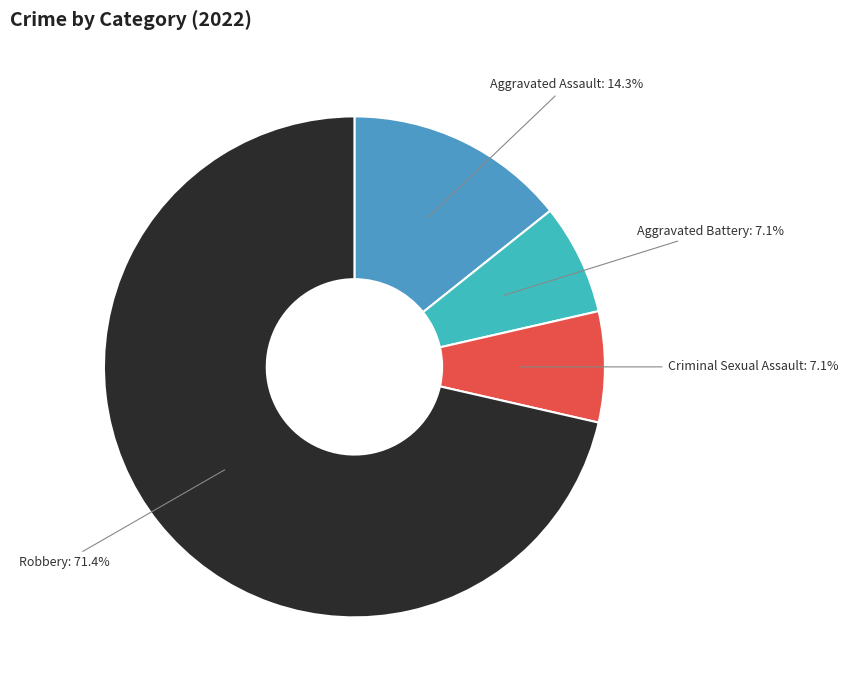

To the nearest percent, what portion does Robbery represent?

71%